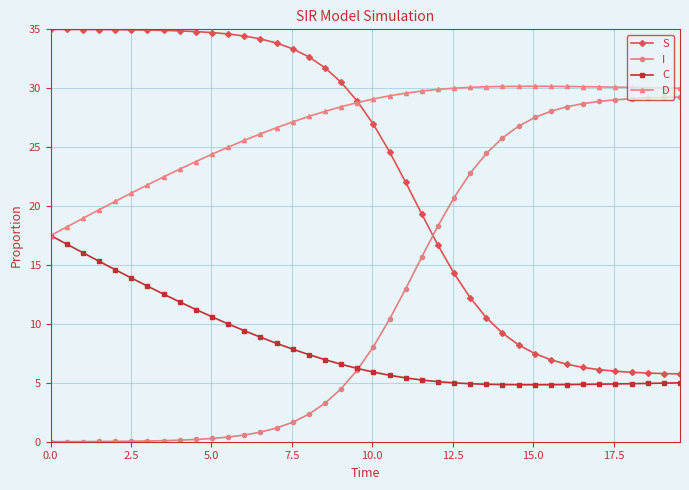

What is the maximum value for S?

35.0